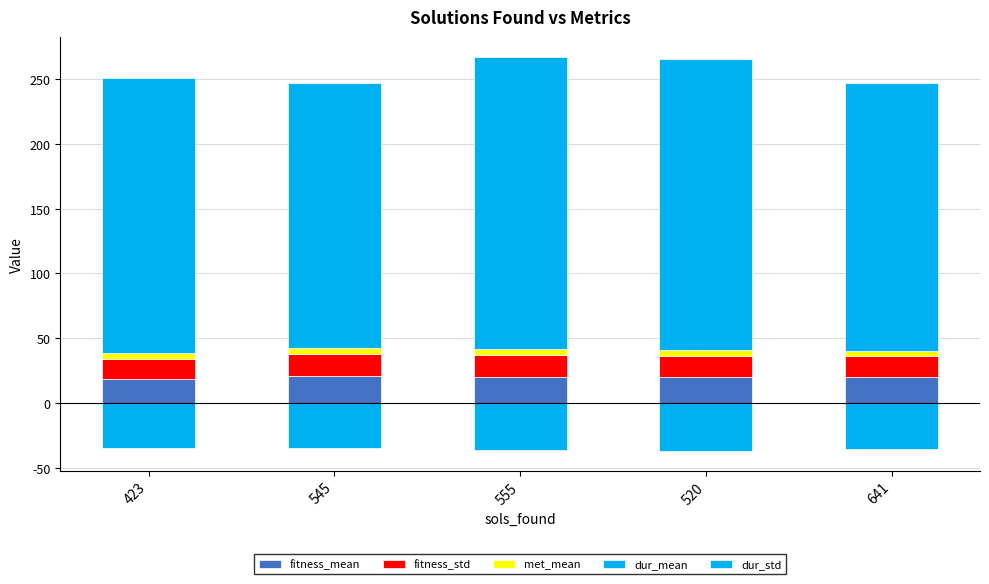

At 520, list the series in order from smallest to largest.

dur_std, met_mean, fitness_std, fitness_mean, dur_mean